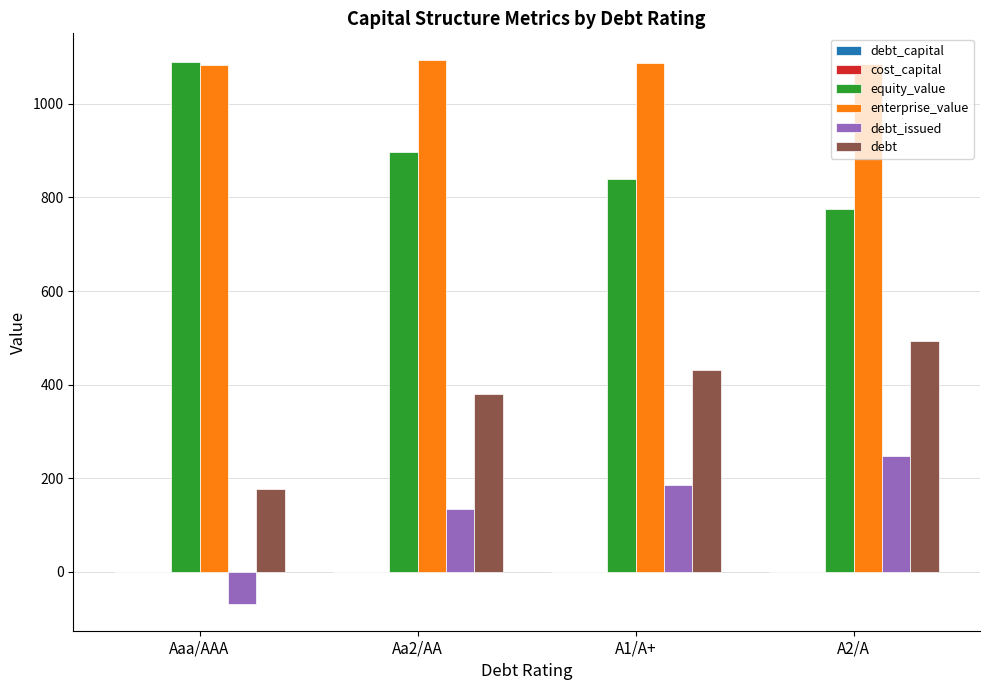

What is the average value of the equity_value series?

900.6